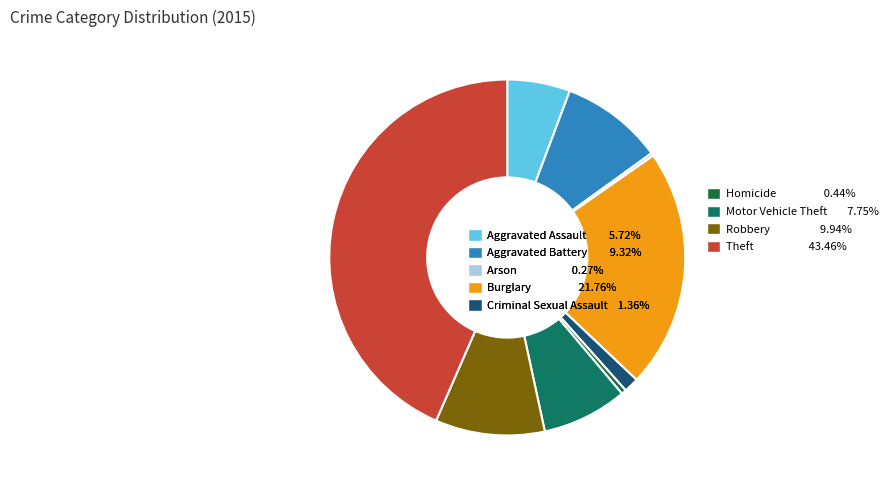

Is Aggravated Assault 5.72% the majority of the pie?

No